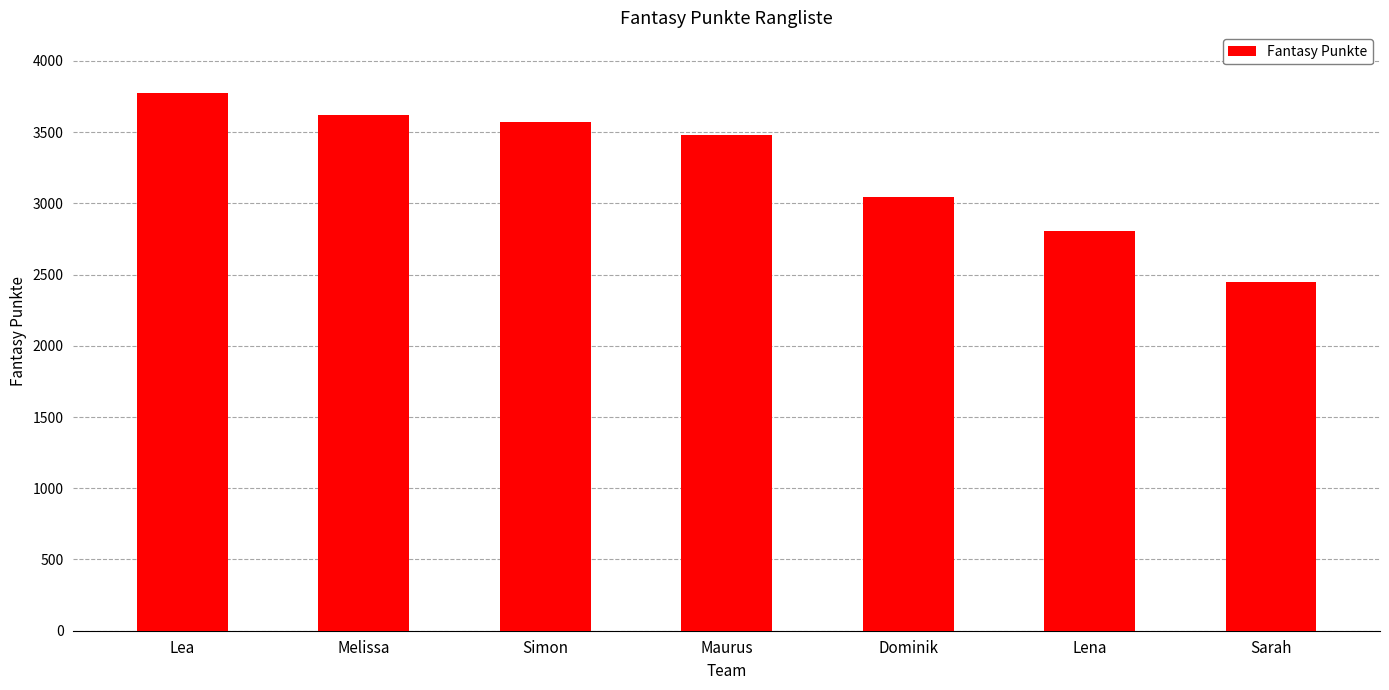

What is the minimum value shown in the chart?

2450